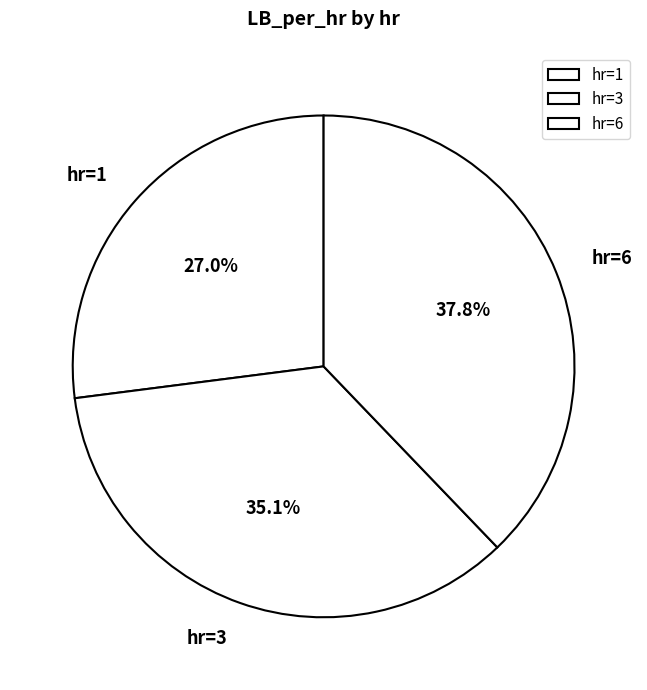

Does hr=6 represent more than half of the total?

No